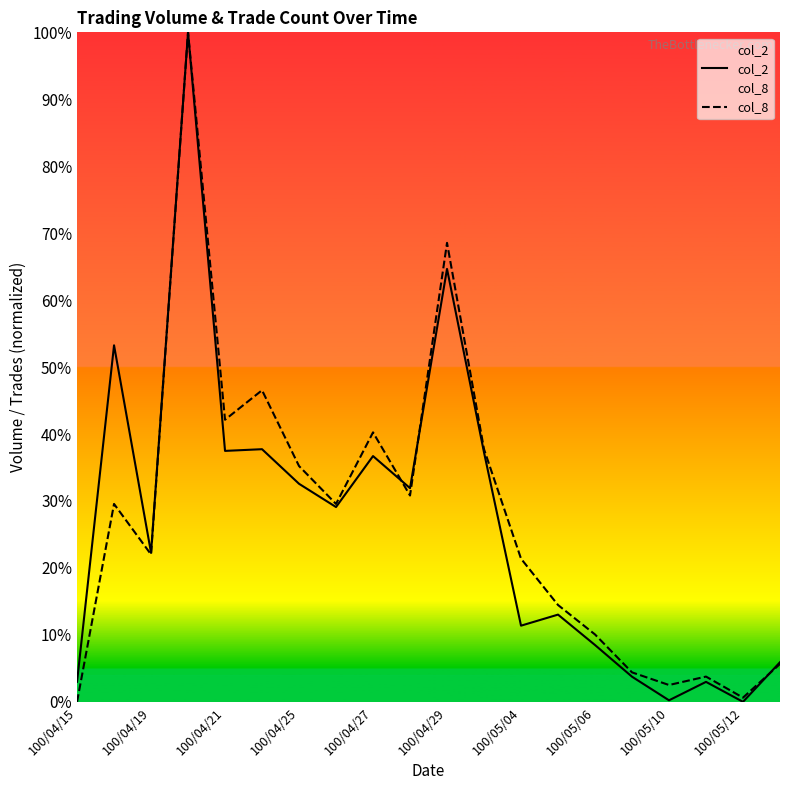

The col_8 series shows 13.1 at 100/05/06. True or false?

False